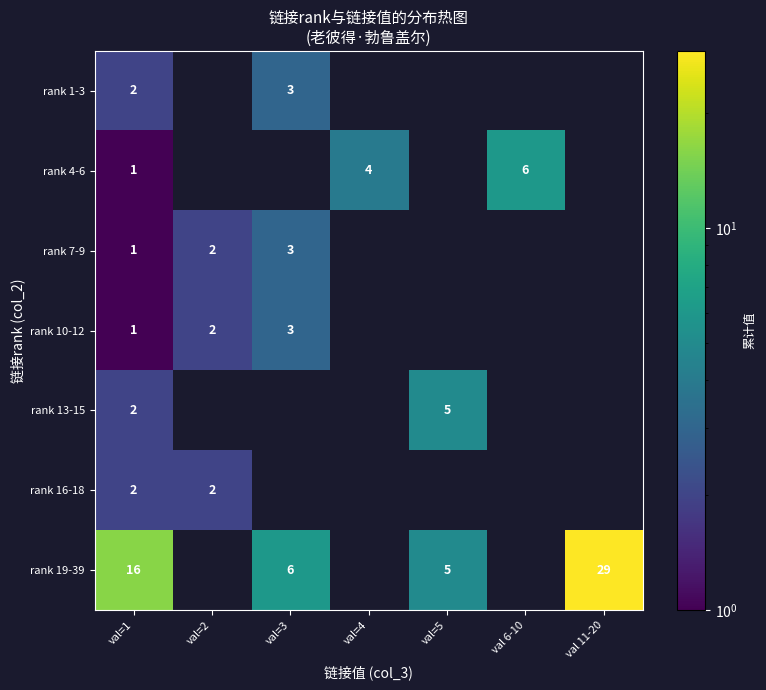

Is it true that rank 19-39 equals 9 at val=3?

False